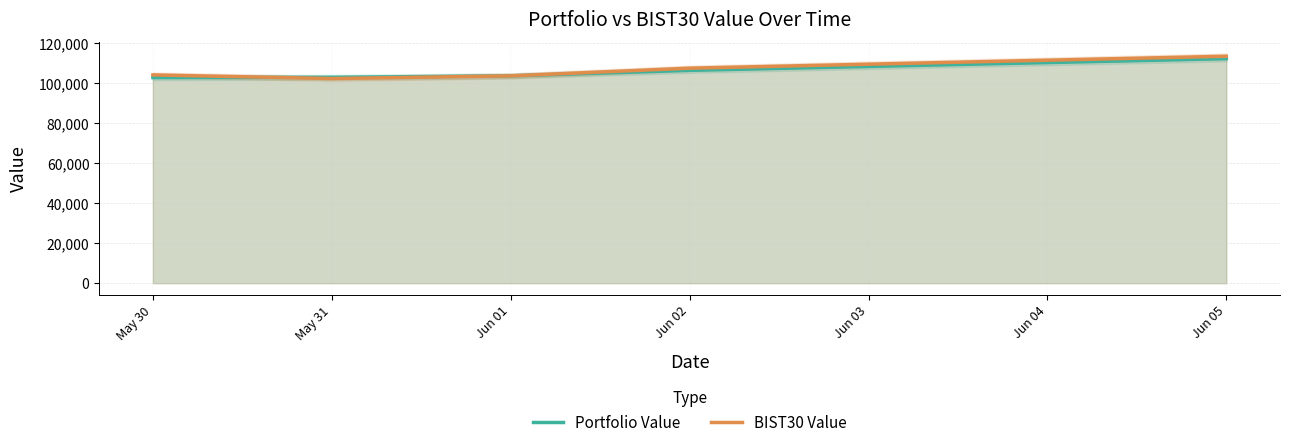

True or false: Portfolio Value and BIST30 Value cross at least once.

True